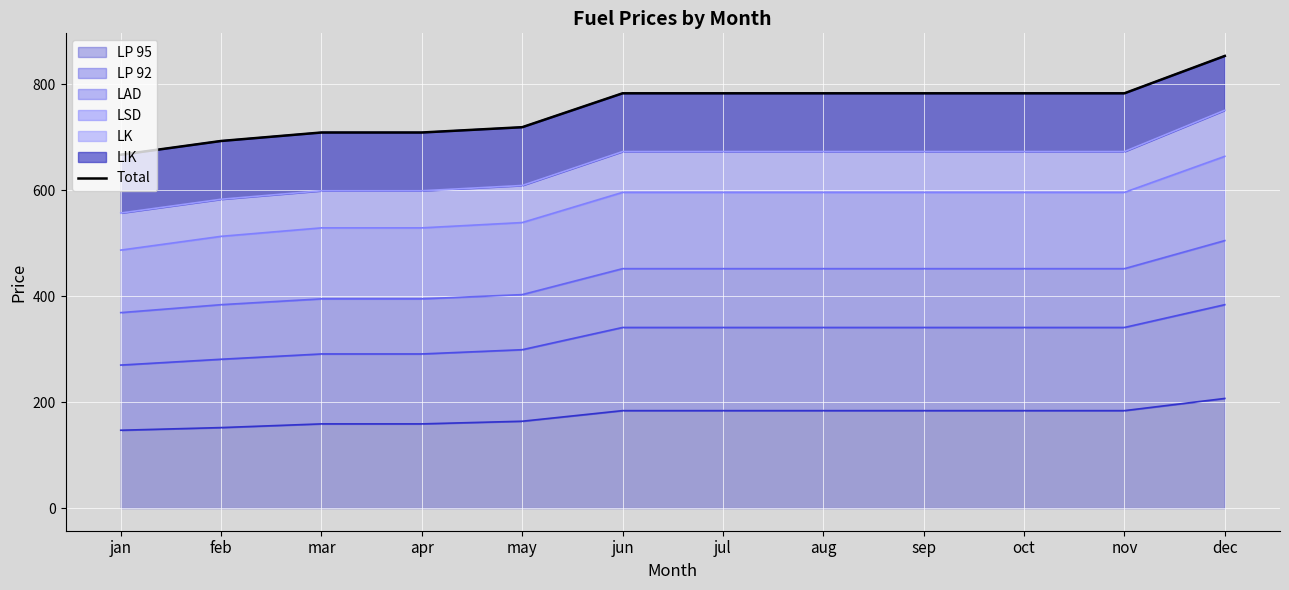

At which label does the data first exceed 783?

dec